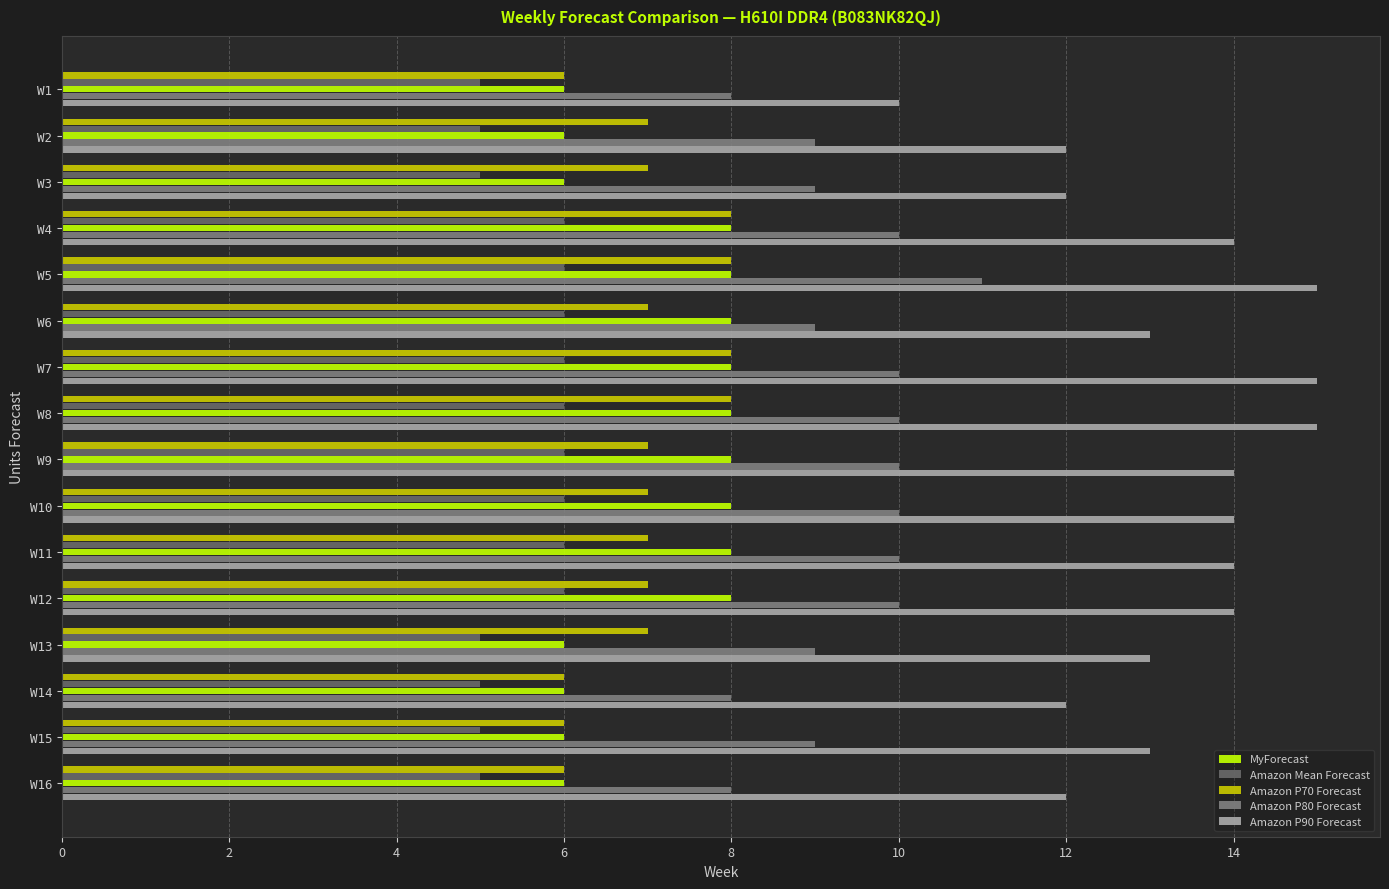

What is the difference between the maximum and minimum values in the Amazon P90 Forecast series?

5